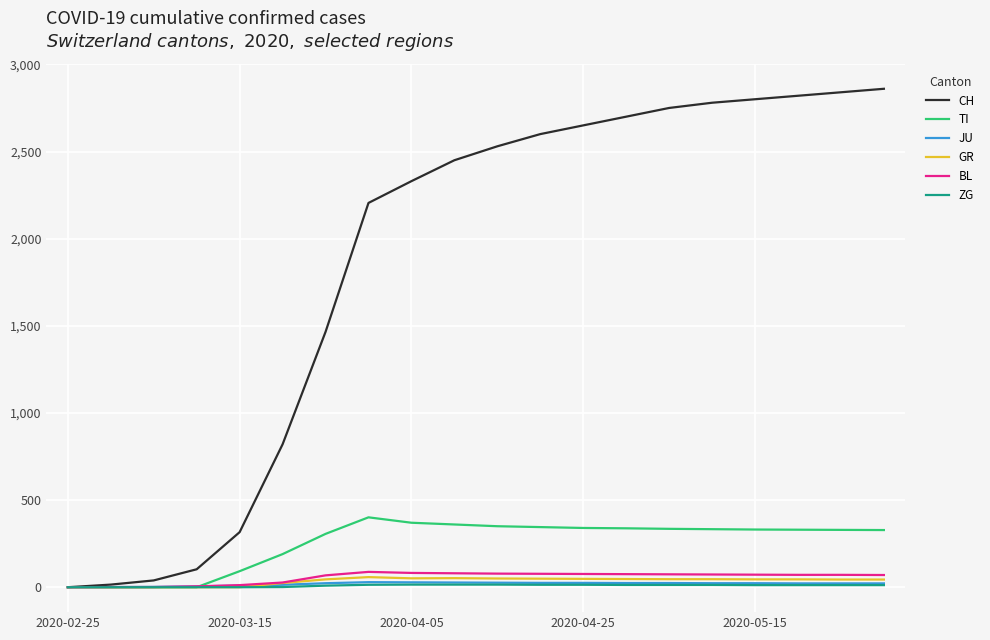

Which series has the largest total across all categories?

CH